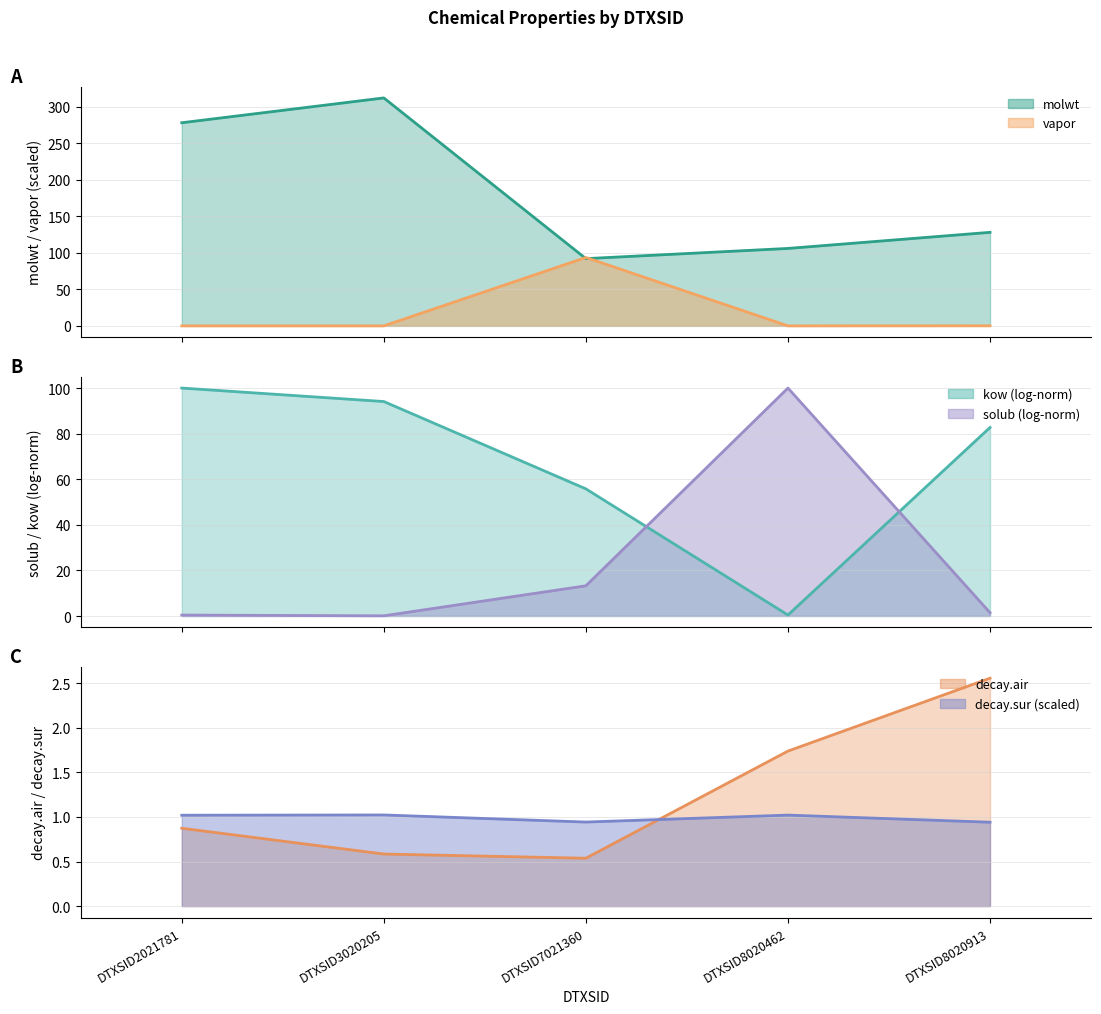

What is the greatest value displayed?

312.4